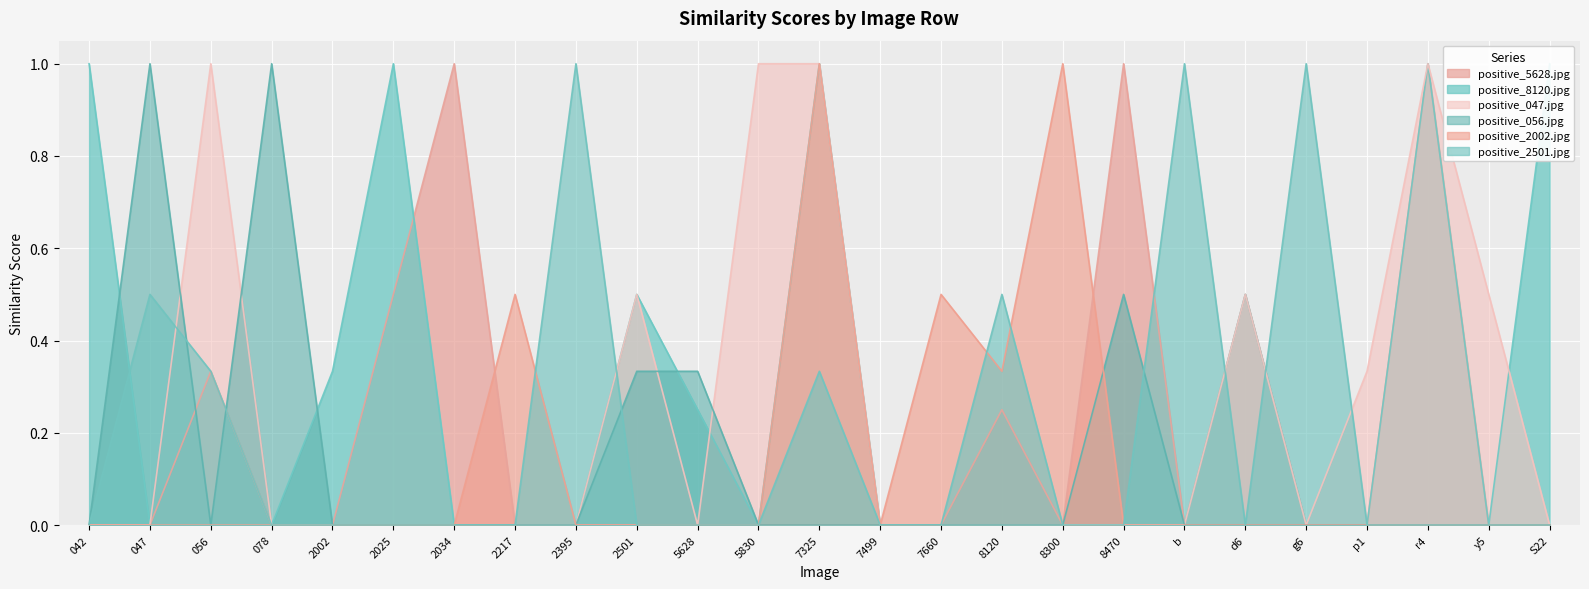

Reading left to right, what are all the values shown in this chart?

positive_5628.jpg: 0.0	0.0	0.3	0.0	0.0	0.5	1.0	0.0	0.0	0.0	0.0	0.0	0.0	0.0	0.0	0.2	0.0	1.0	0.0	0.5	0.0	0.0	1.0	0.0	0.0
positive_8120.jpg: 1.0	0.0	0.0	0.0	0.3	1.0	0.0	0.0	0.0	0.5	0.2	0.0	1.0	0.0	0.0	0.0	0.0	0.0	0.0	0.5	0.0	0.0	1.0	0.0	1.0
positive_047.jpg: 0.0	0.0	1.0	0.0	0.0	0.0	0.0	0.0	0.0	0.5	0.0	1.0	1.0	0.0	0.0	0.0	0.0	0.0	0.0	0.5	0.0	0.3	1.0	0.5	0.0
positive_056.jpg: 0.0	1.0	0.0	1.0	0.0	0.0	0.0	0.0	0.0	0.3	0.3	0.0	0.0	0.0	0.0	0.0	0.0	0.5	0.0	0.0	0.0	0.0	0.0	0.0	0.0
positive_2002.jpg: 0.0	0.0	0.0	0.0	0.0	0.0	0.0	0.5	0.0	0.0	0.0	0.0	1.0	0.0	0.5	0.3	1.0	0.0	0.0	0.0	0.0	0.0	0.0	0.0	0.0
positive_2501.jpg: 0.0	0.5	0.3	0.0	0.0	0.0	0.0	0.0	1.0	0.0	0.0	0.0	0.3	0.0	0.0	0.5	0.0	0.0	1.0	0.0	1.0	0.0	0.0	0.0	0.0